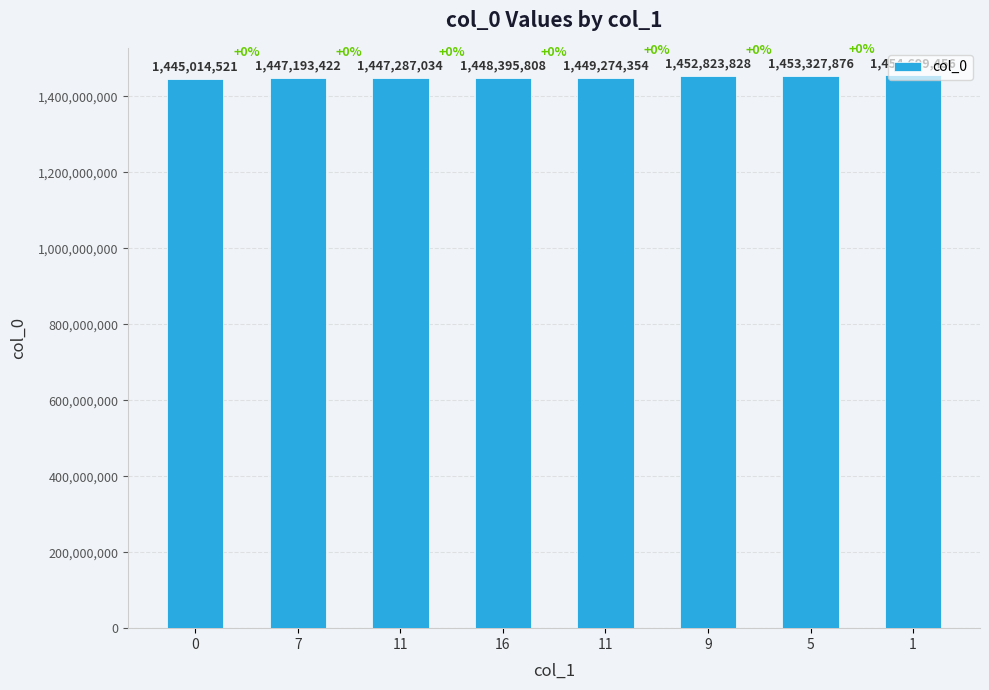

Where is the data nearest to the value 1449856988?

11